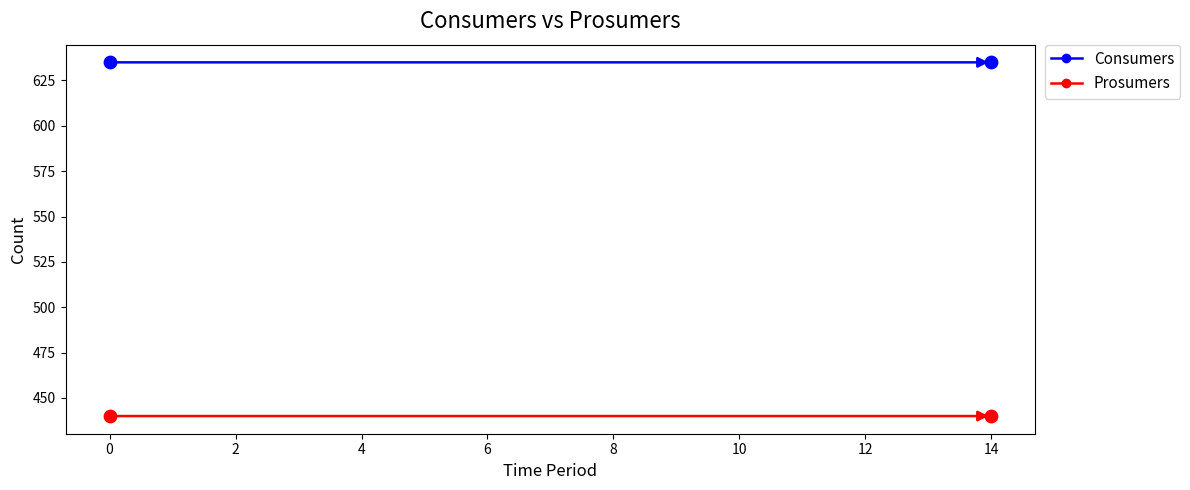

Which series has the largest total across all categories?

Consumers